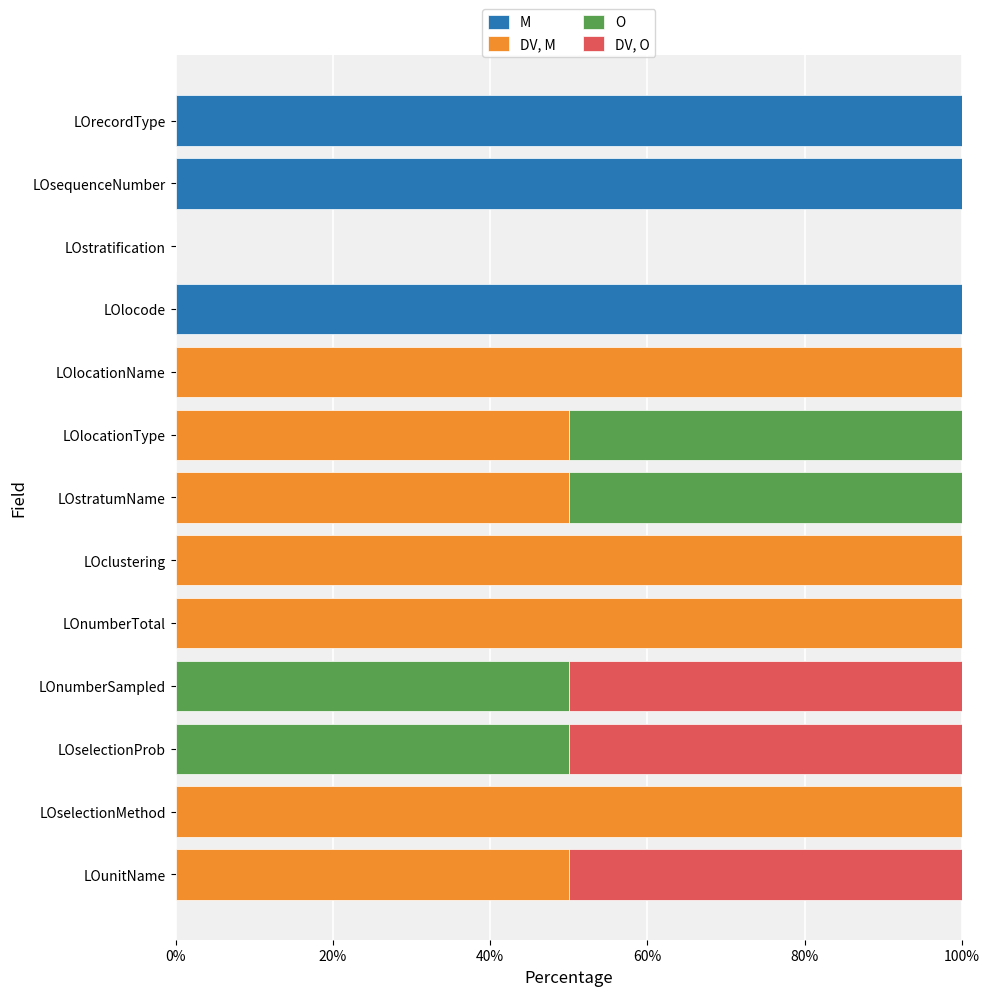

What is the total value across all series at LOlocode?

100